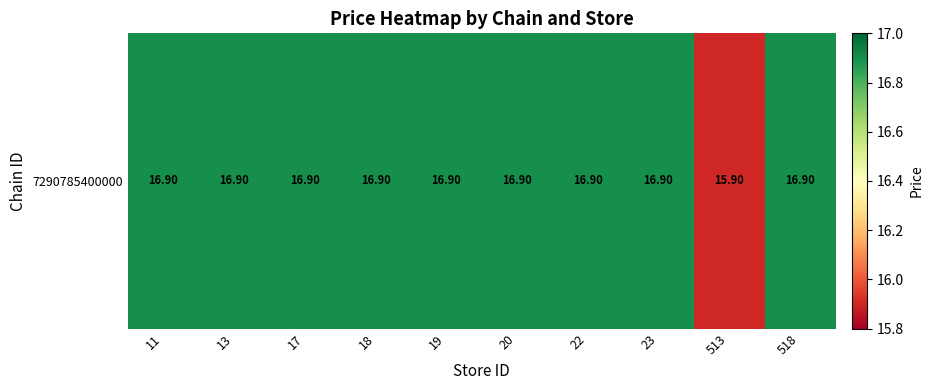

Reading right to left, what are all the values shown in this chart?

518=16.9	513=15.9	23=16.9	22=16.9	20=16.9	19=16.9	18=16.9	17=16.9	13=16.9	11=16.9